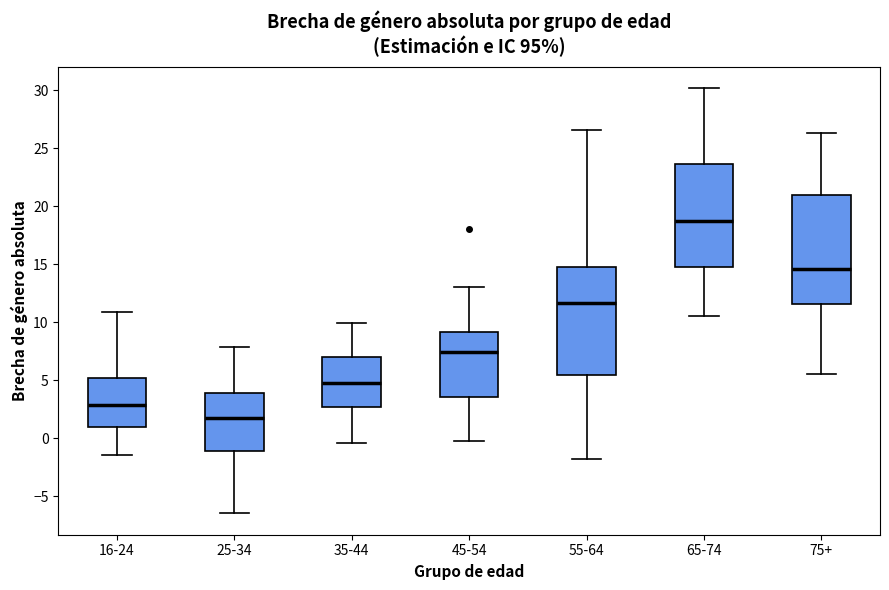

Reading left to right, transcribe this box plot: for each box, give where its median line is, the range the box spans, and where its two whiskers end, as read against the y-axis. The values are not printed on the chart, so give them approximately, as read against the axis.

16-24: median 3.0, box 1.0 to 5.0, whiskers -1.5 to 11.0
25-34: median 1.5, box -1.0 to 4.0, whiskers -6.5 to 8.0
35-44: median 5.0, box 3.0 to 7.0, whiskers -0.5 to 10.0
45-54: median 7.5, box 3.5 to 9.0, whiskers 0.0 to 13.0
55-64: median 11.5, box 5.5 to 15.0, whiskers -2.0 to 26.5
65-74: median 19.0, box 15.0 to 23.5, whiskers 10.5 to 30.0
75+: median 14.5, box 11.5 to 21.0, whiskers 5.5 to 26.5